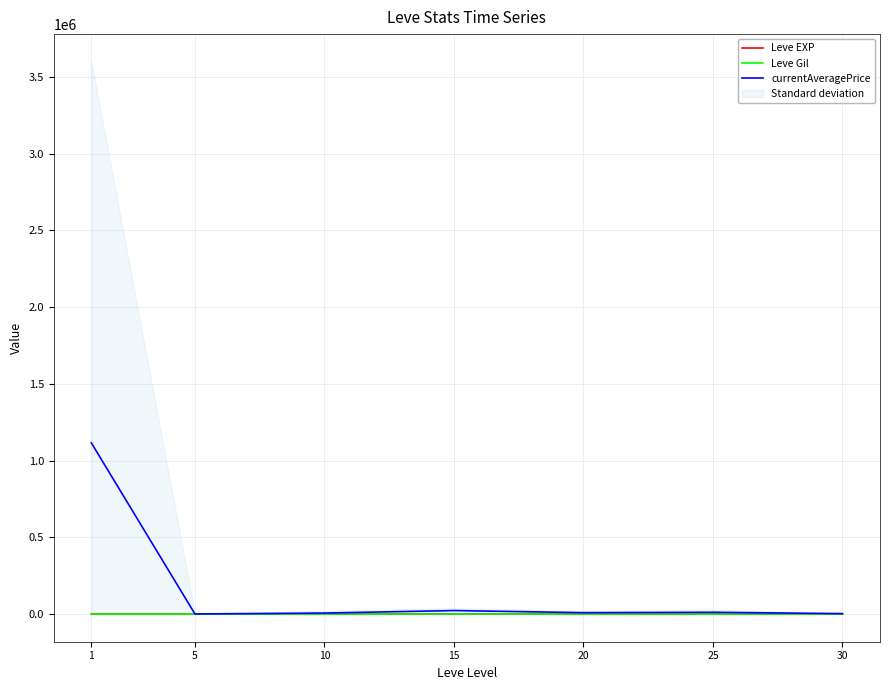

Which series has the largest total across all categories?

currentAveragePrice